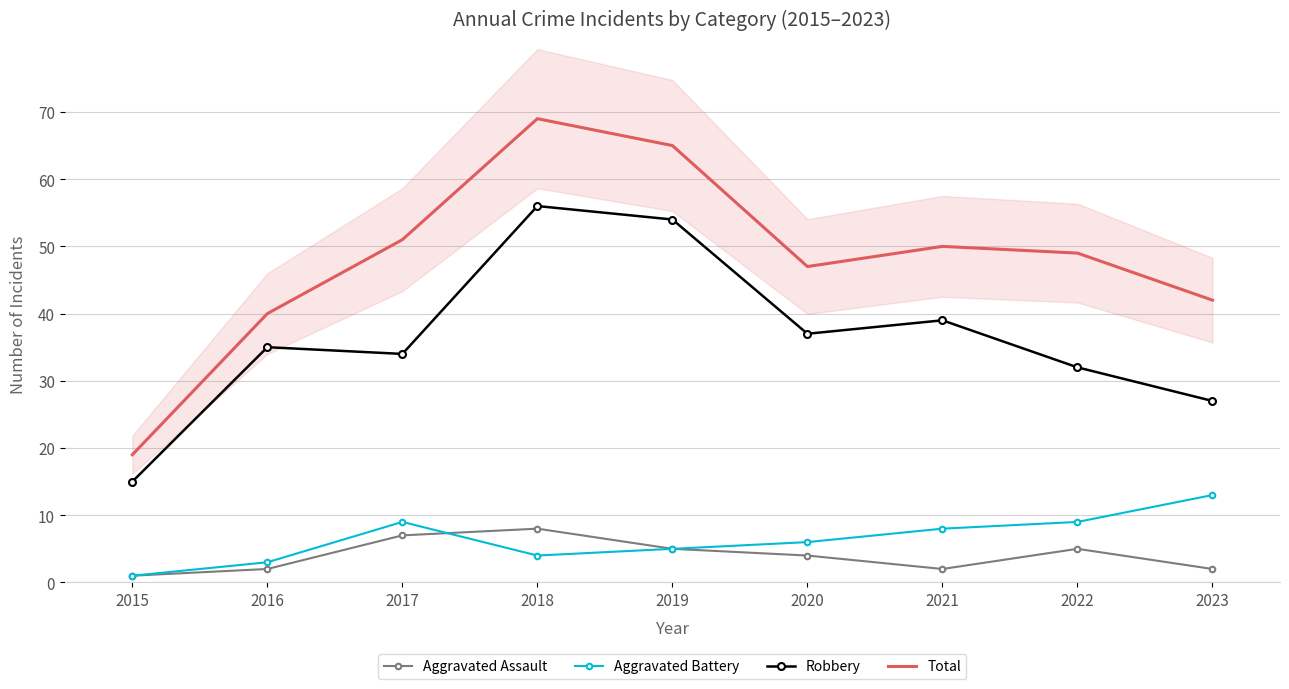

Between 2017 and 2021, which series saw the biggest shift?

Aggravated Assault